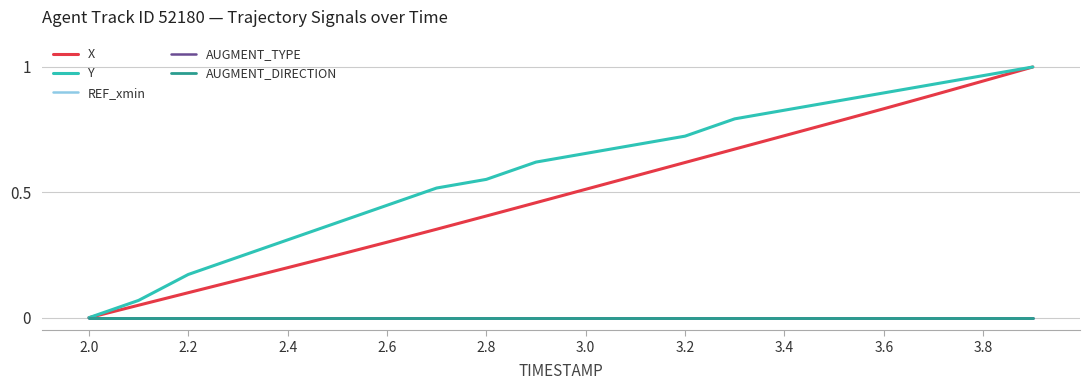

Which series has the largest range (max minus min)?

X